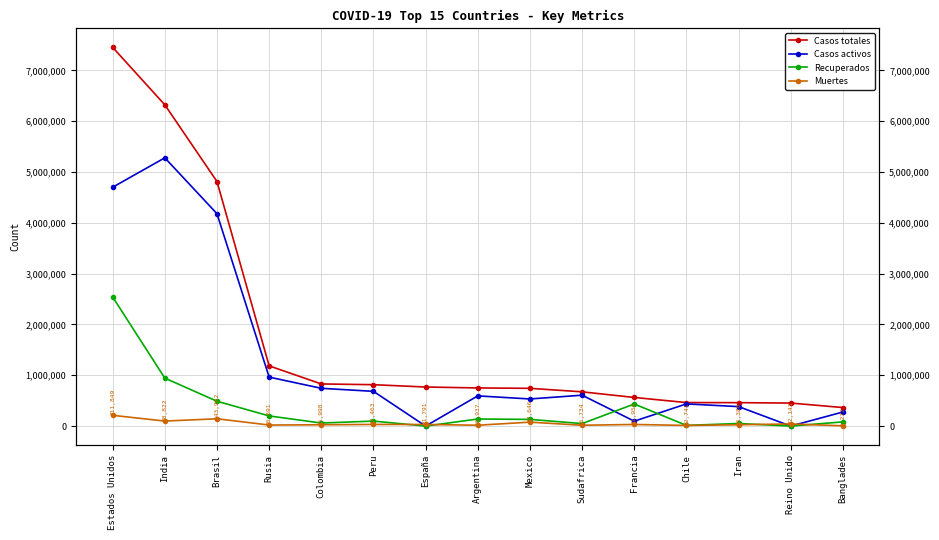

Which has a higher value, España or Peru?

Peru